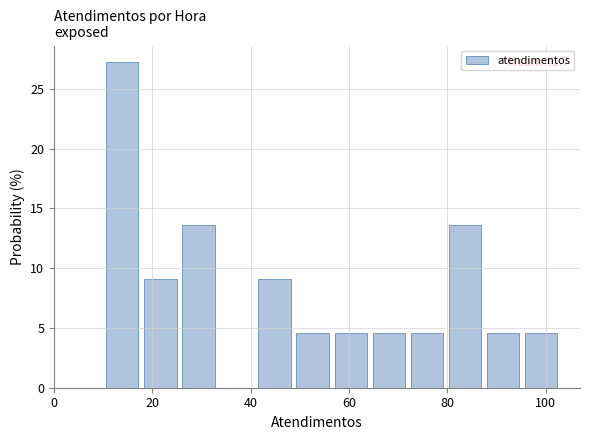

Around what value on the x-axis is the tallest bar? Give the approximate position of its centre, as read against the axis.

14